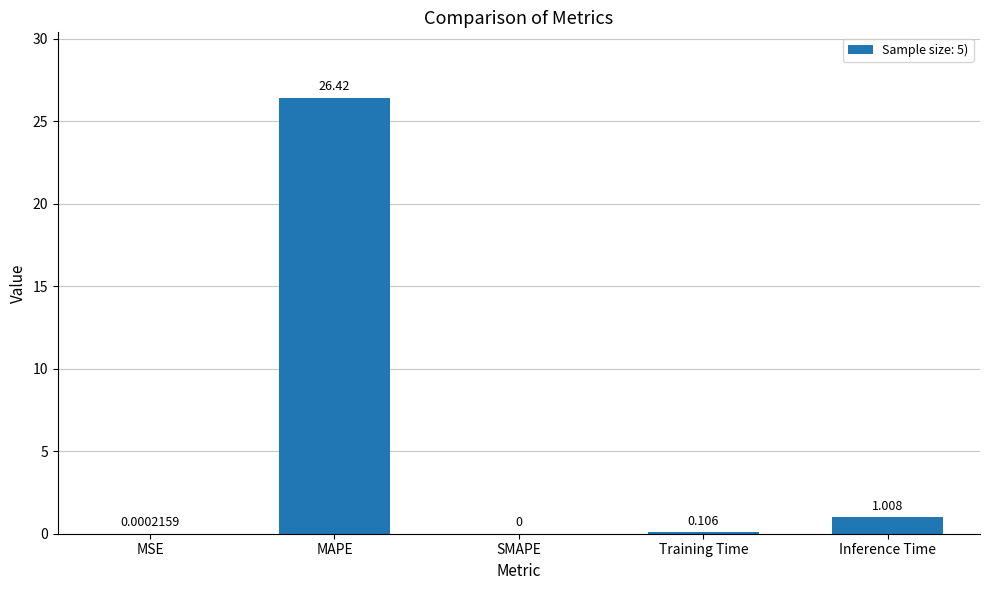

Are the bars grouped side by side (vs. stacked)?

No